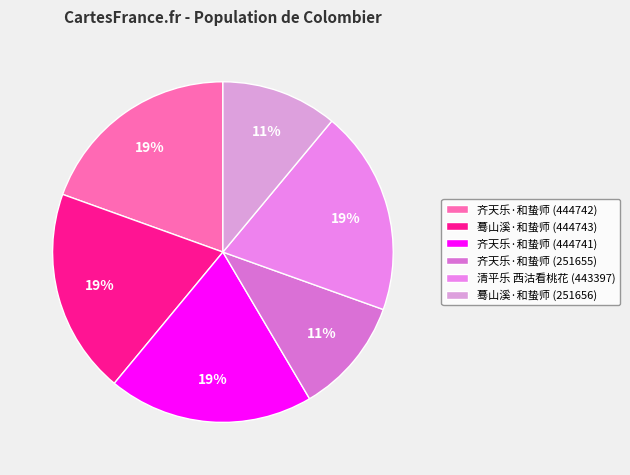

What percentage is the 齐天乐·和蛰师 (251655) slice, to the nearest percent?

11%